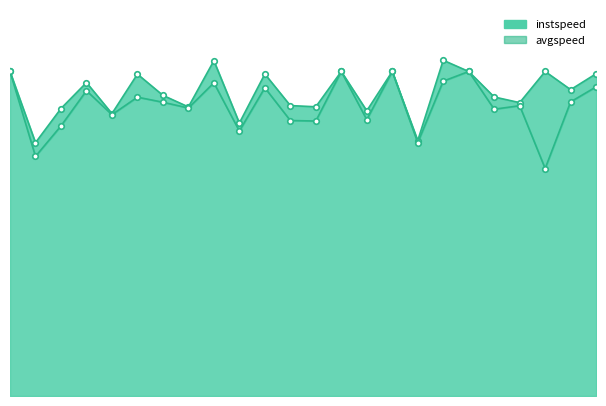

What are all the series names shown in the legend?

instspeed, avgspeed